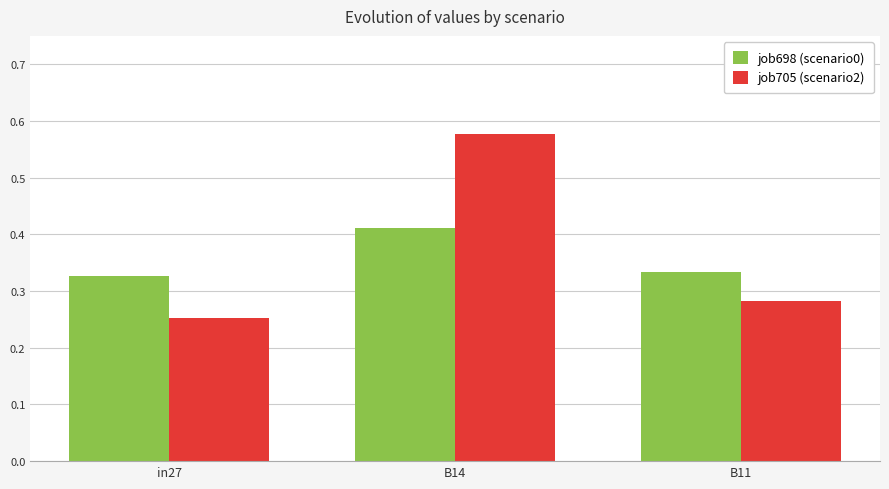

True or false: job698 (scenario0) has a value of 0.6 at B11.

False